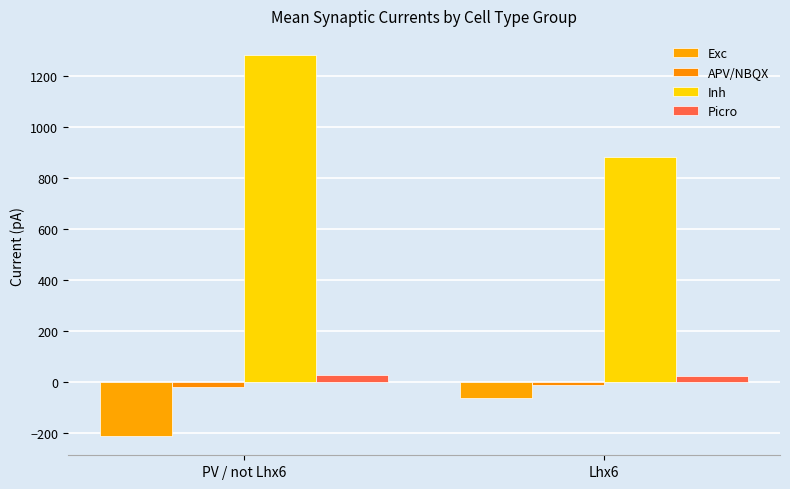

Where is Exc nearest to the value -139?

Lhx6